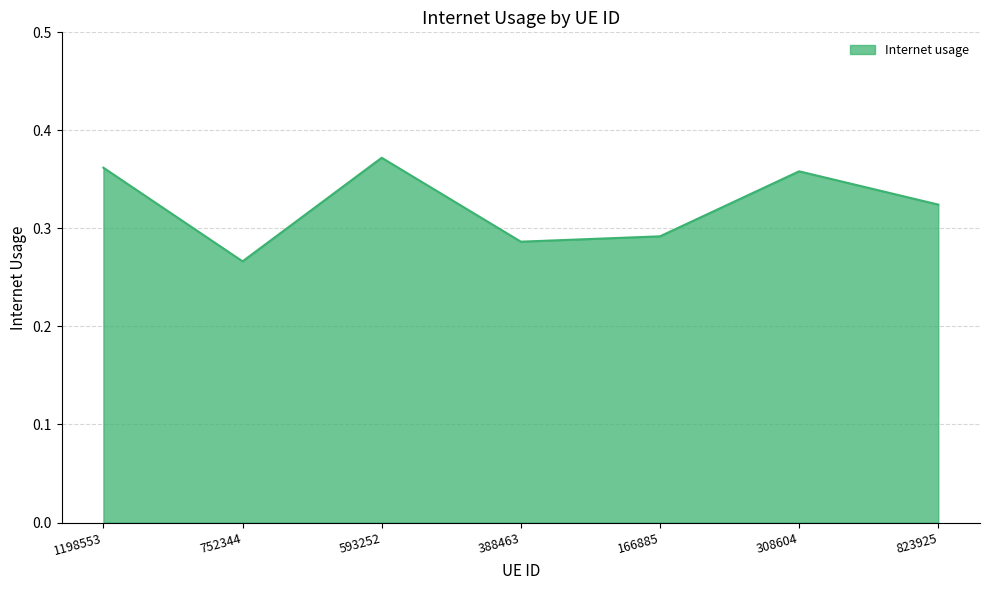

Which category has the highest value across all series?

593252